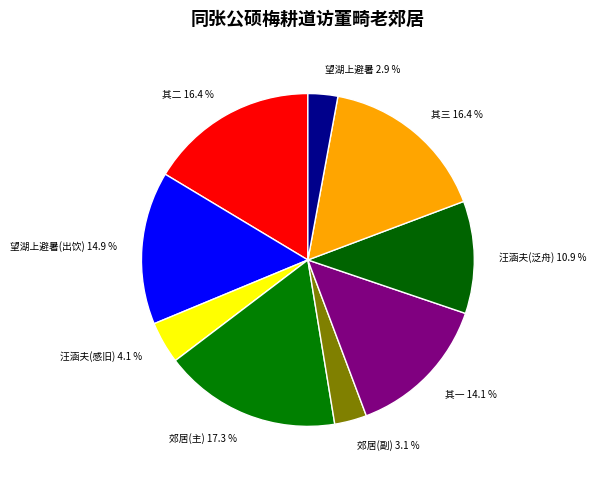

What is the ratio of the value at 汪涵夫(感旧) 4.1 % to the value at 郊居(副) 3.1 %?

1.3